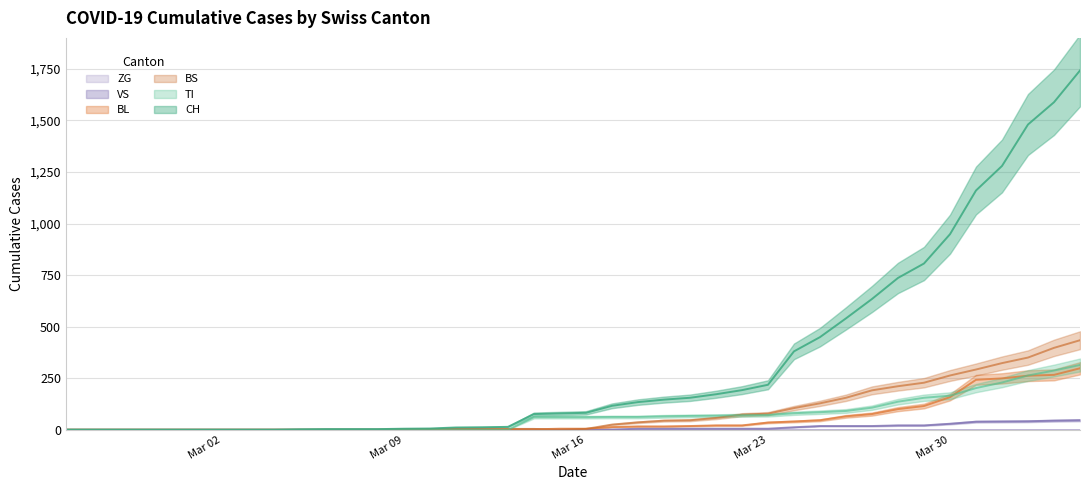

What is the difference between the maximum and minimum values in the CH series?

1742